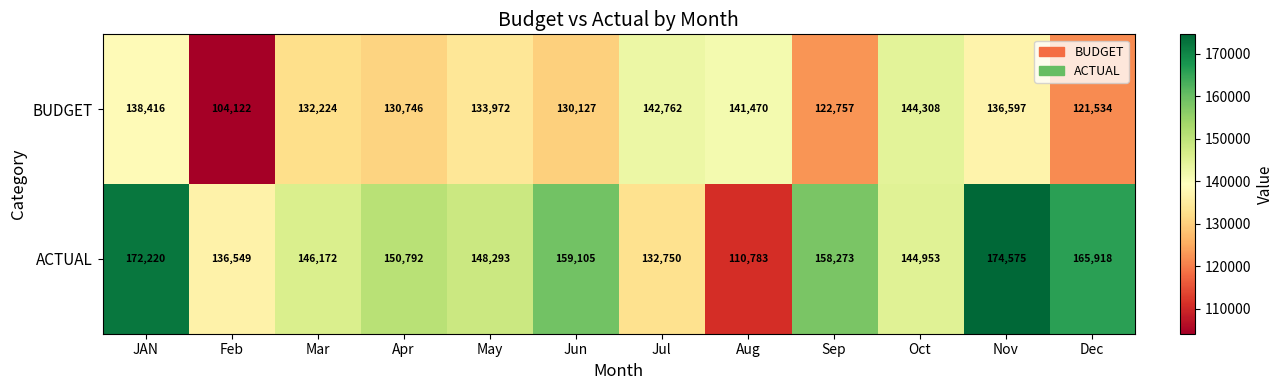

True or false: ACTUAL has a value of 248176 at Oct.

False